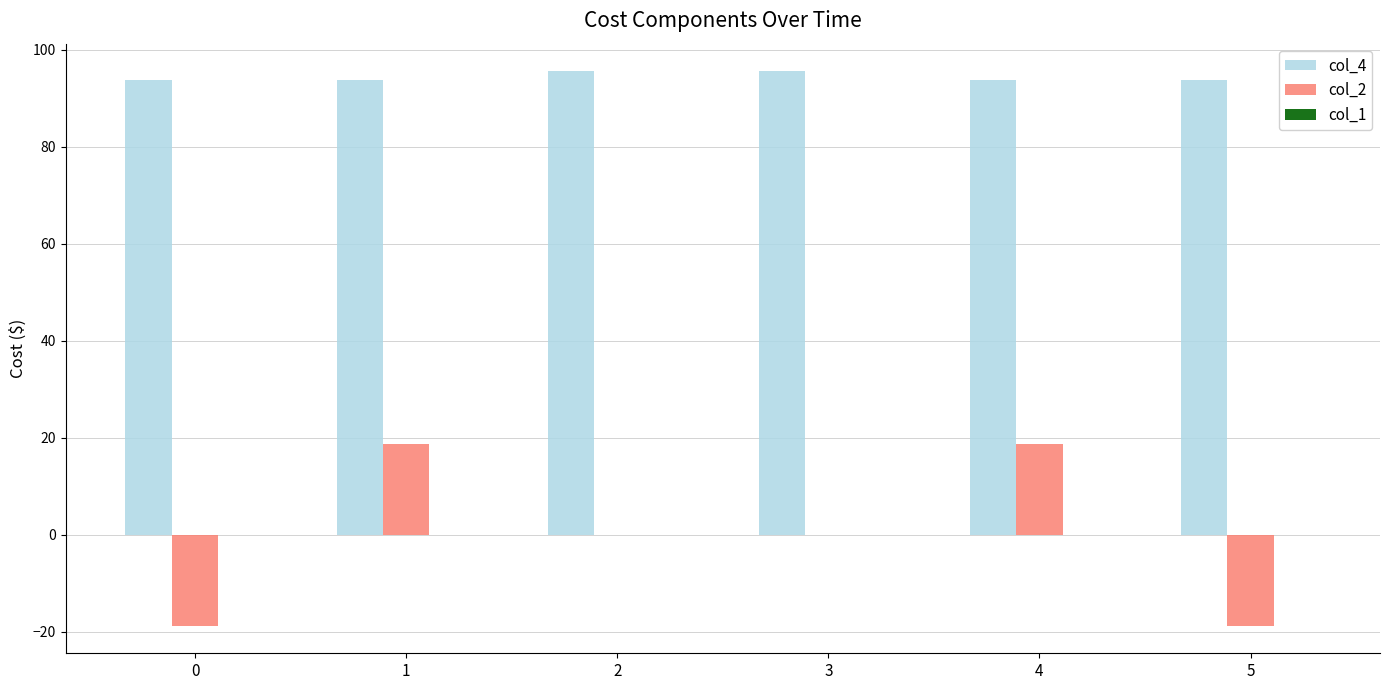

How many groups of bars are there?

6